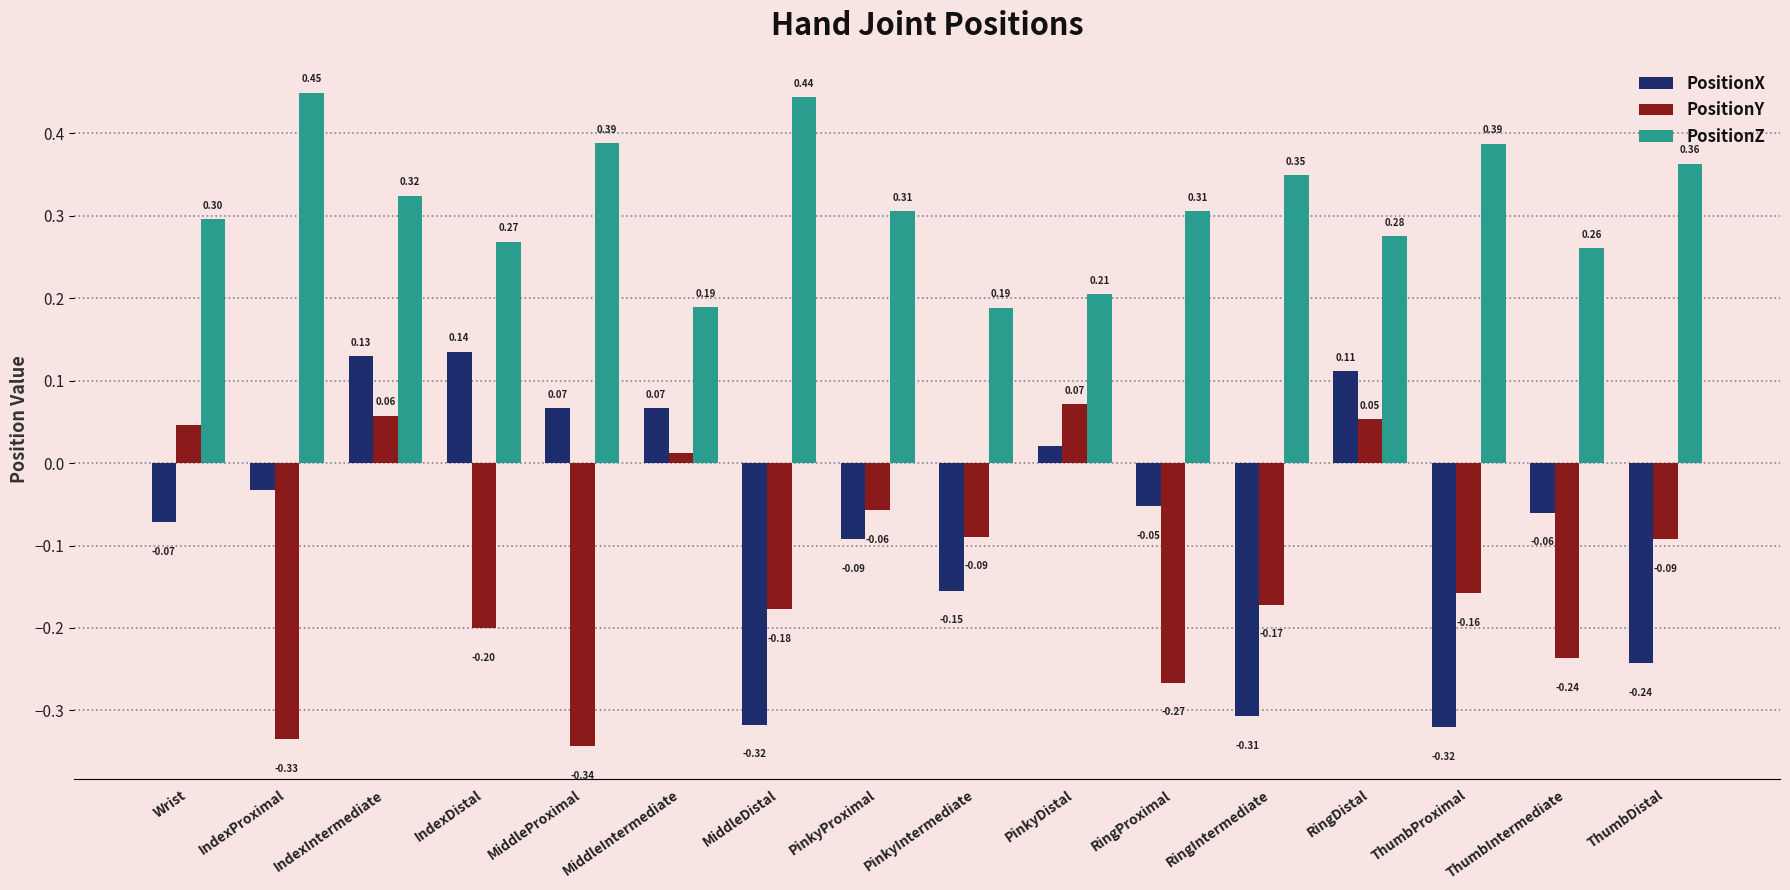

Is the value of PositionZ at ThumbProximal greater than the value of PositionY at MiddleDistal?

Yes